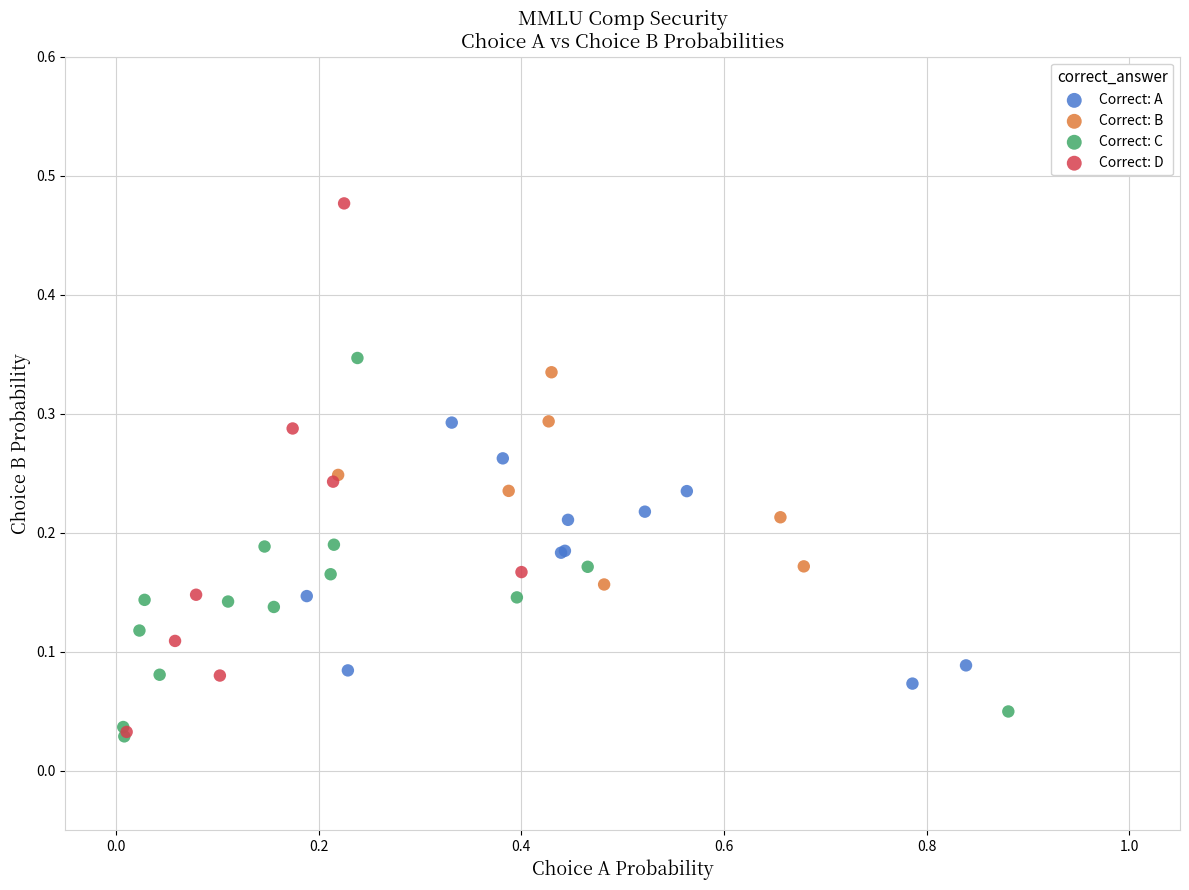

Which series reaches the maximum Y coordinate?

Correct: D